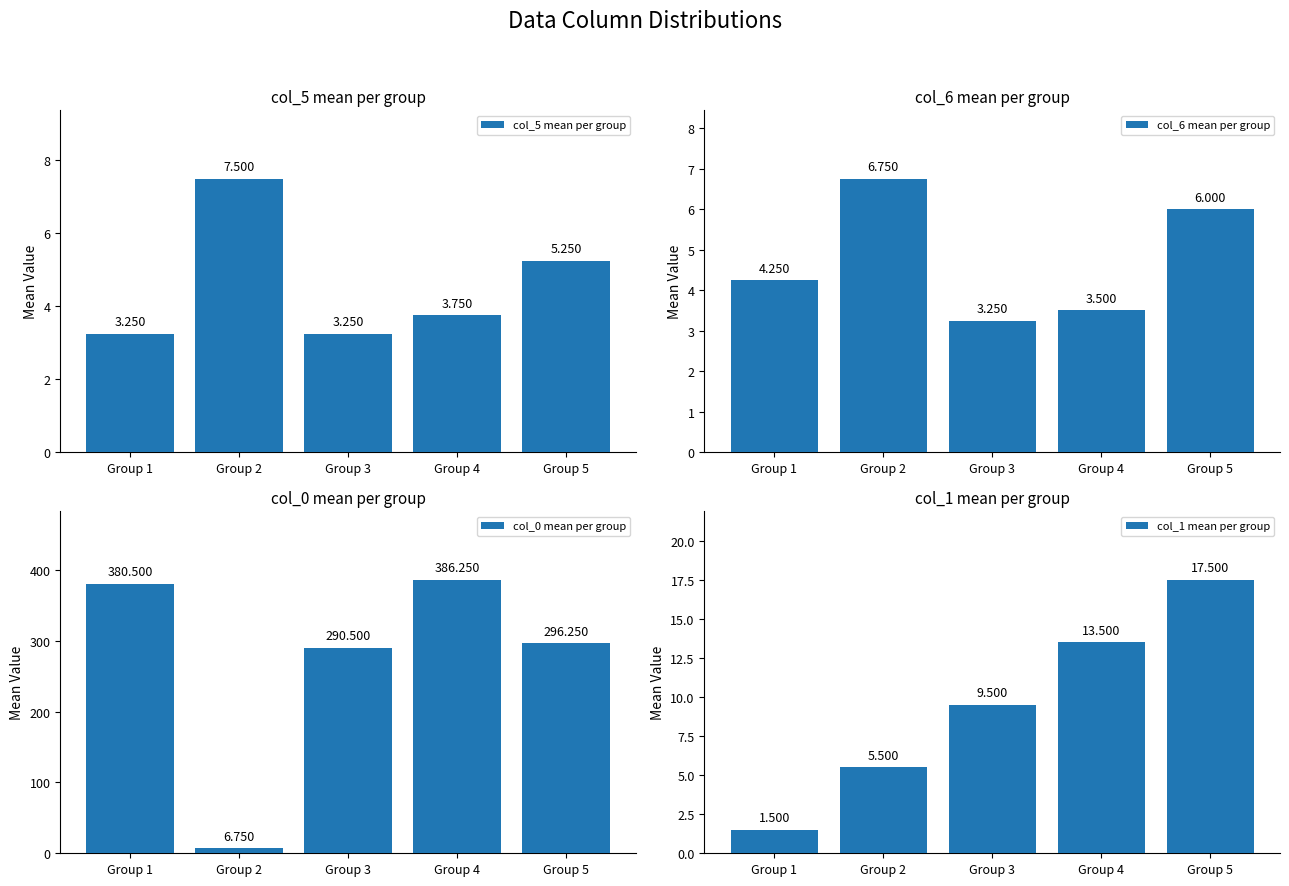

Between Group 2 and Group 4, which is larger?

Group 2